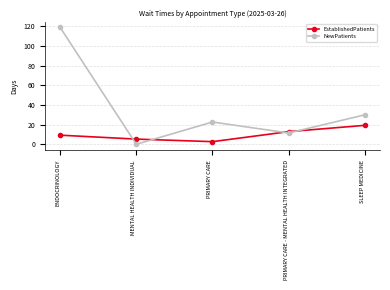

Which series ends up on top after the final intersection of EstablishedPatients and NewPatients?

NewPatients